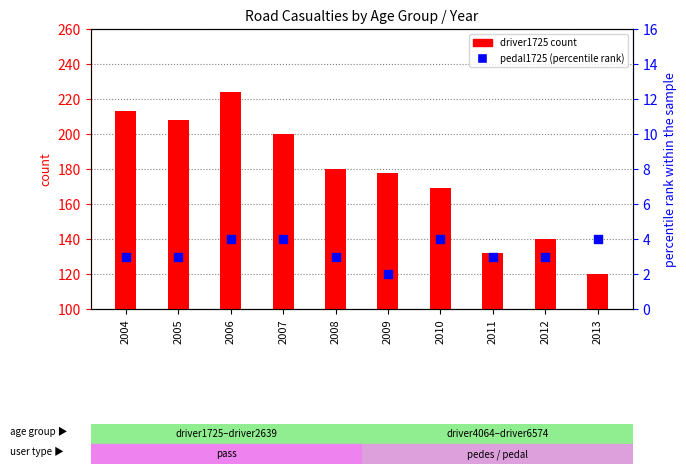

Which series reaches the maximum Y coordinate?

driver1725